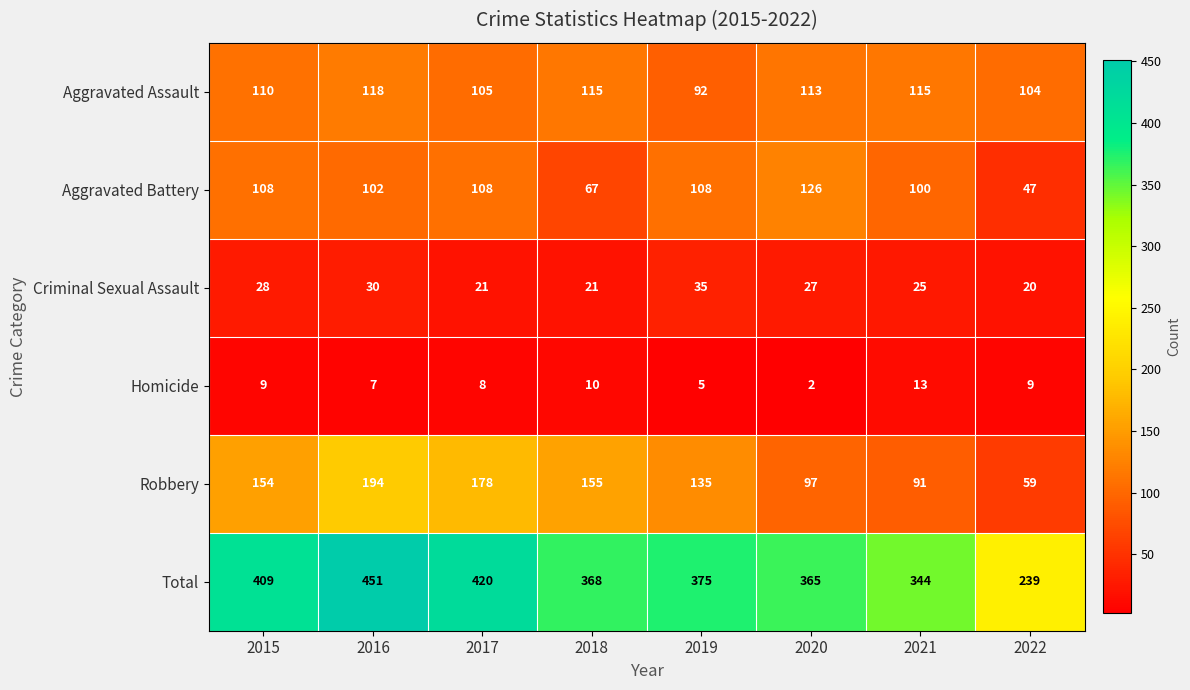

Rank the series by their maximum value, from lowest to highest.

Homicide, Criminal Sexual Assault, Aggravated Assault, Aggravated Battery, Robbery, Total